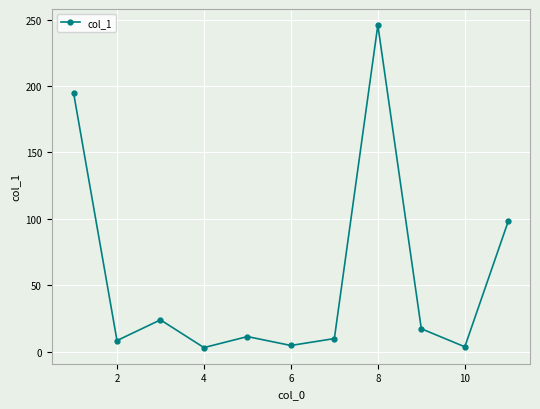

True or false: the data has more than 2 interior local peaks.

True